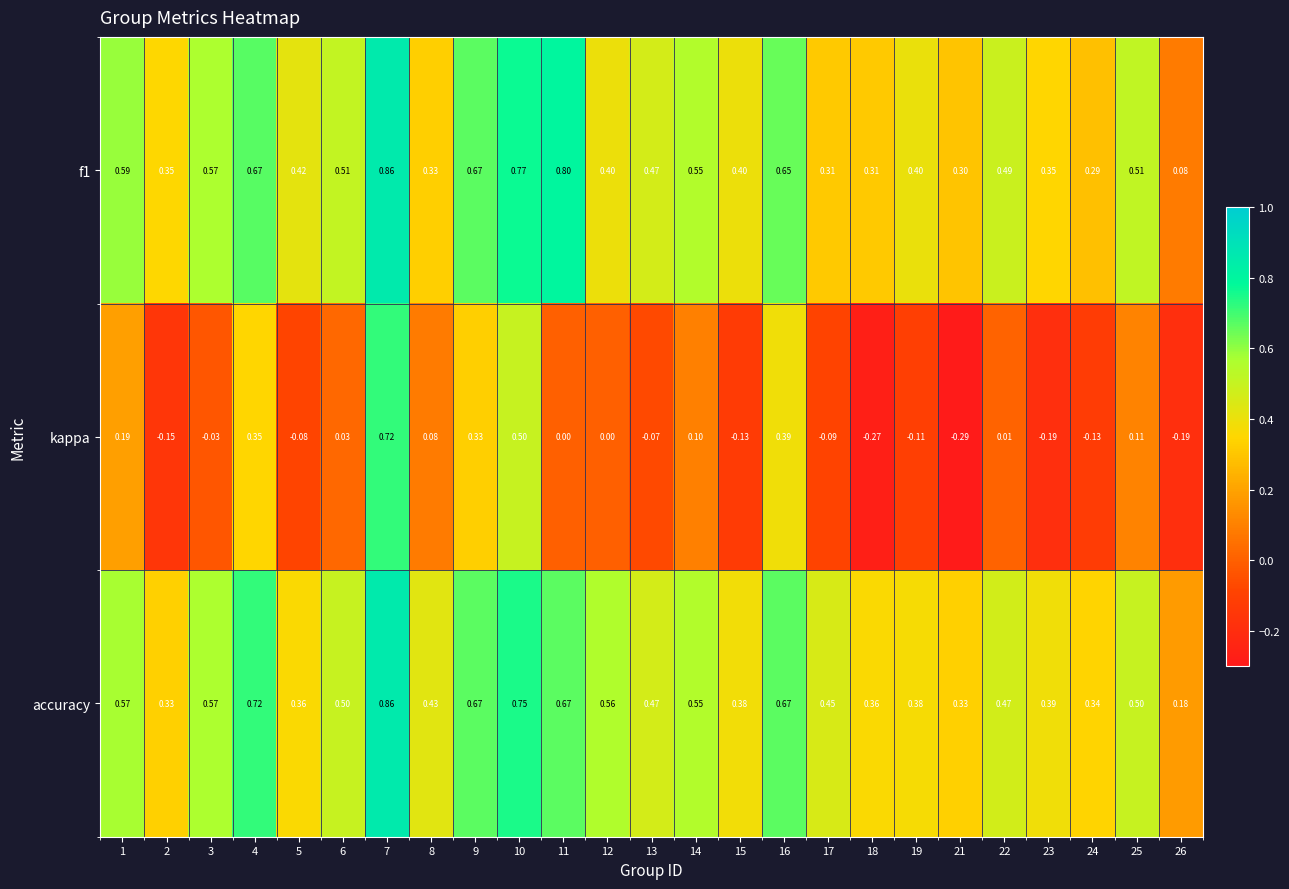

Is the value of accuracy at 23 greater than the value of kappa at 18?

Yes